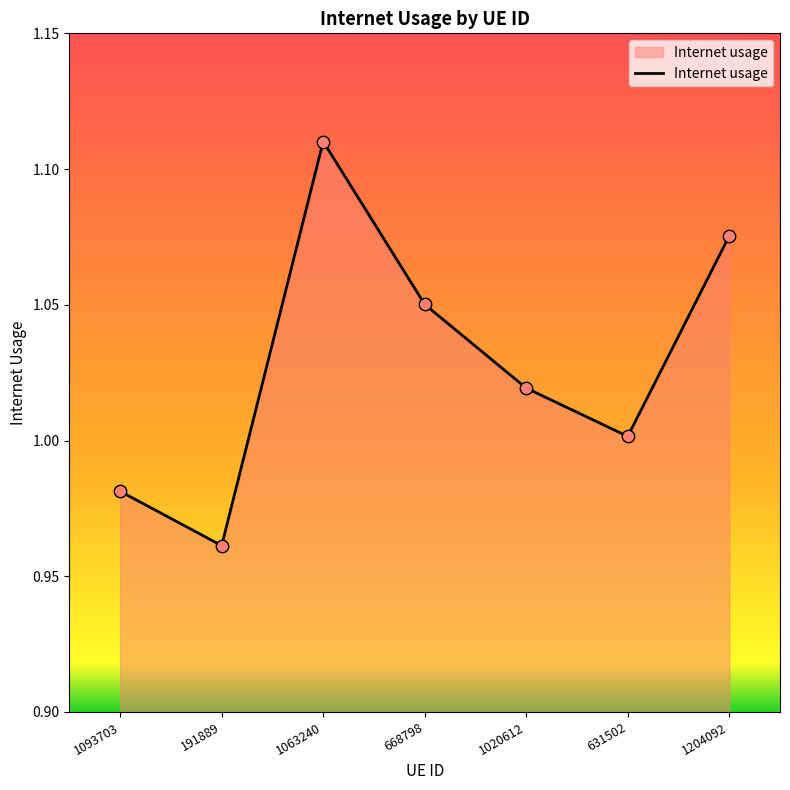

What is the change in value from 631502 to 1204092?

+0.1